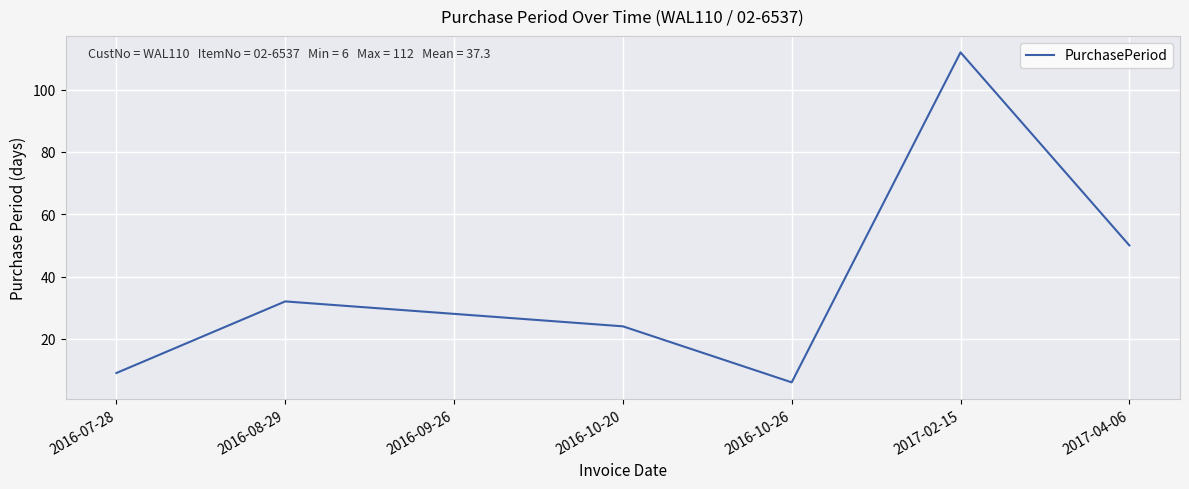

What is the minimum value shown in the chart?

6